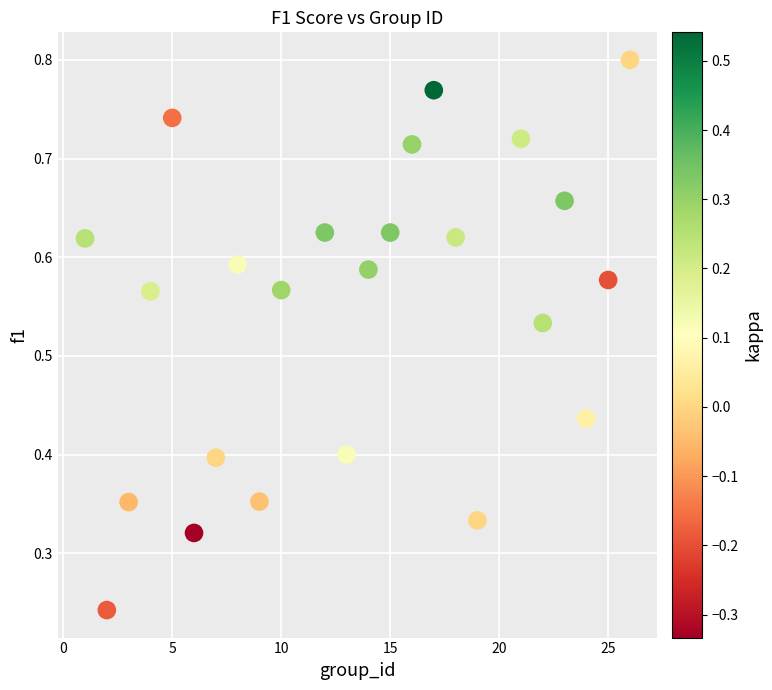

What is the range of X values (max minus min)?

25.0